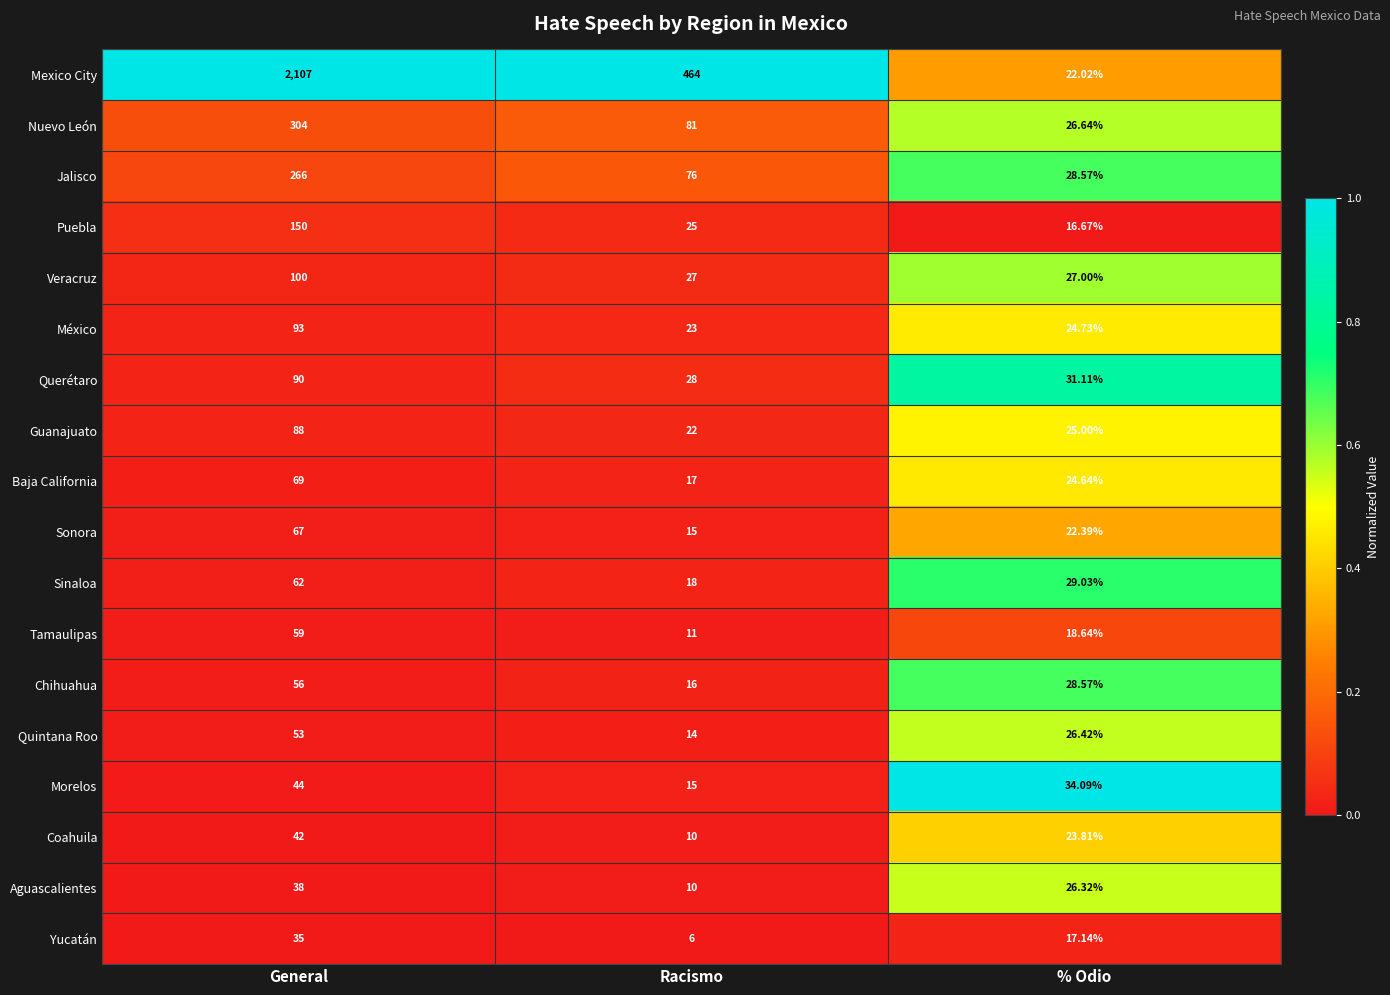

How many series are shown in this chart?

18